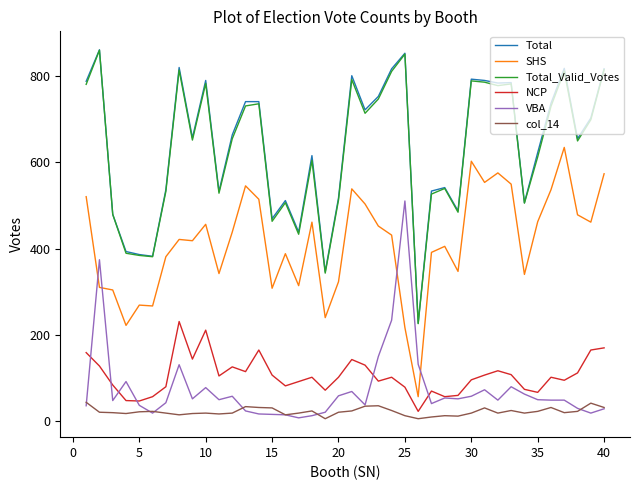

True or false: col_14 and SHS cross at least once.

False